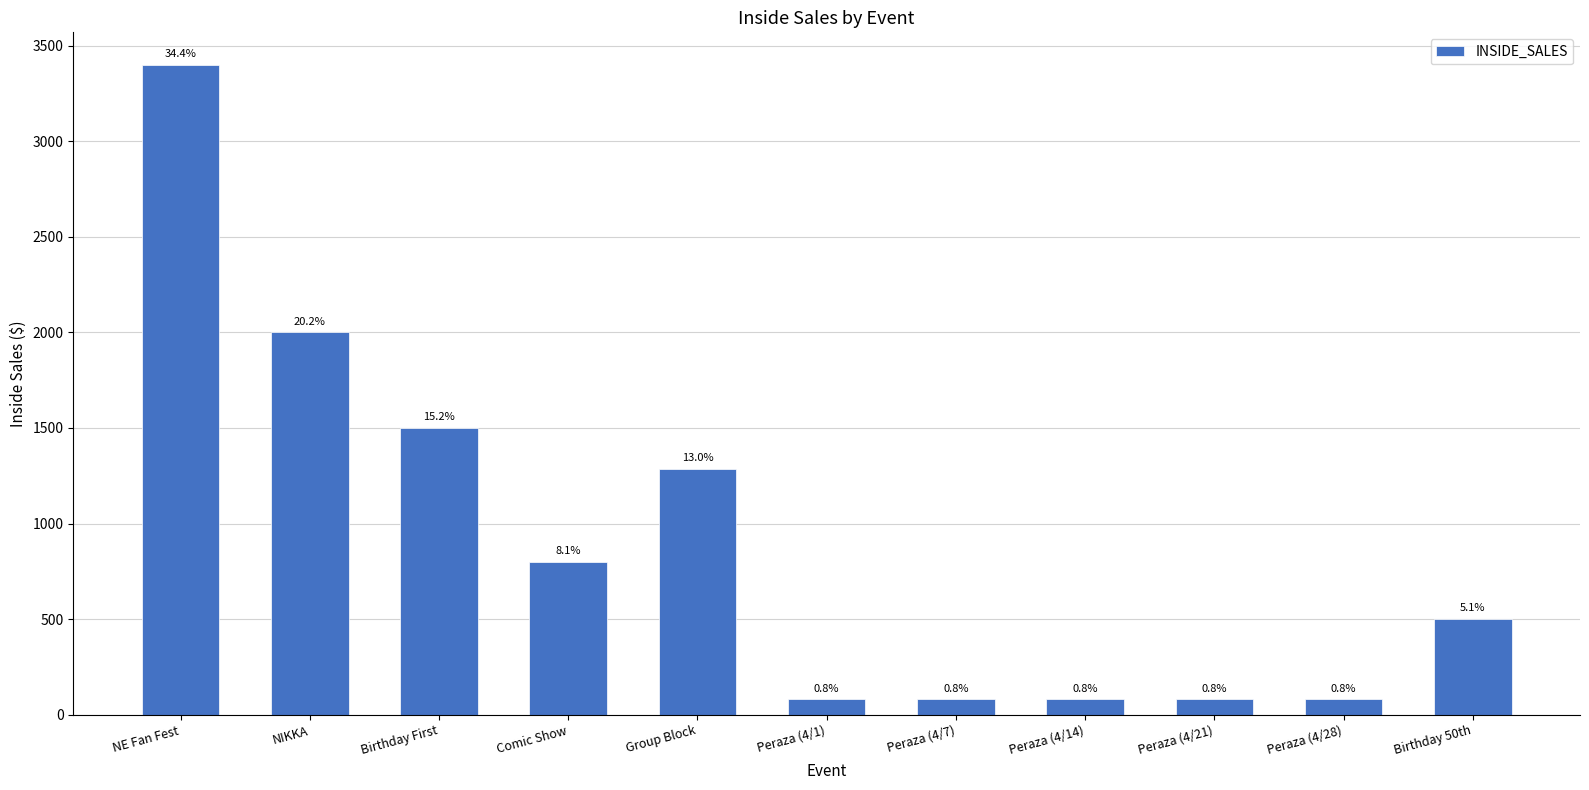

Which category has the lowest value across all series?

Peraza (4/1)